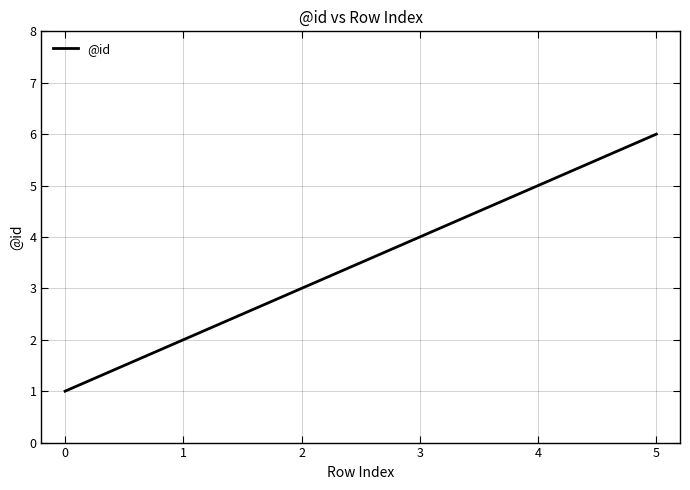

Rank the categories by value from lowest to highest.

0, 1, 2, 3, 4, 5